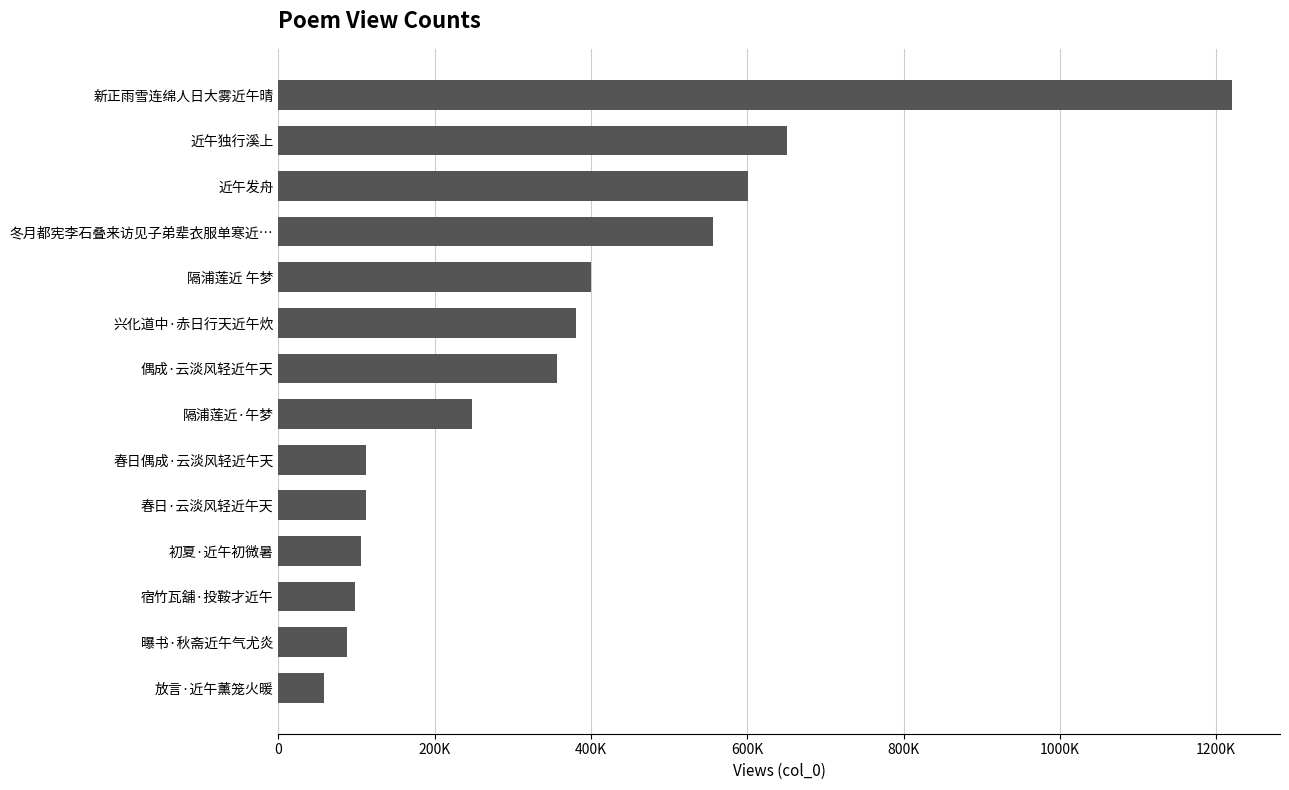

Are the bars horizontal?

Yes